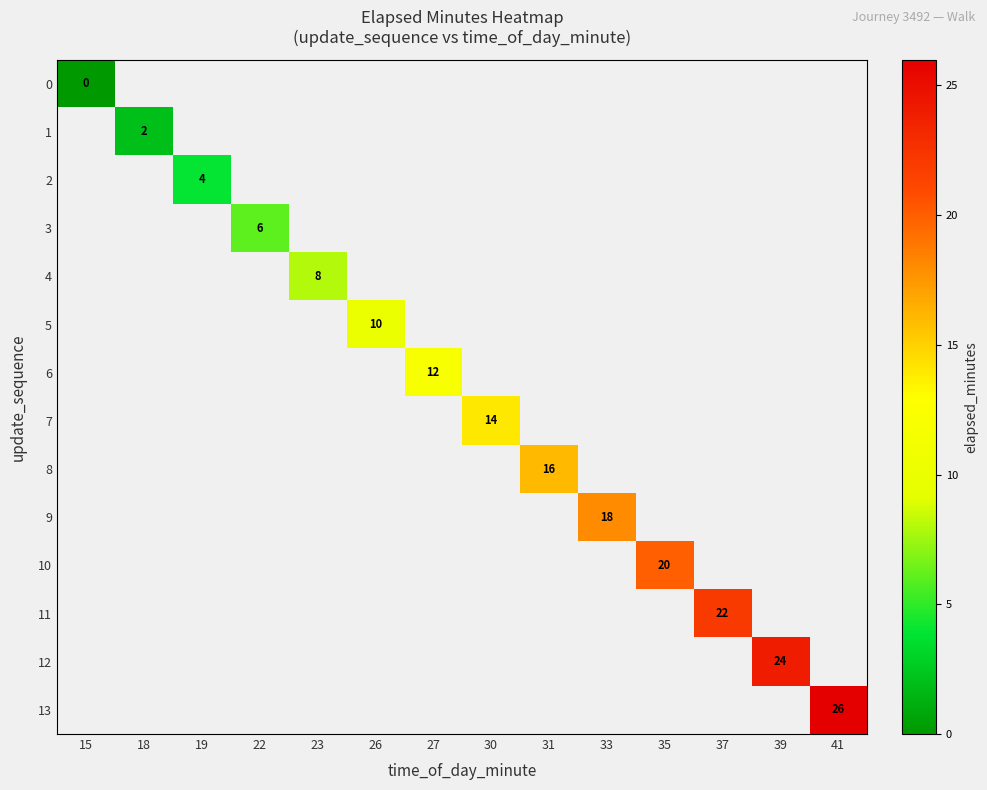

Count the number of data series in this chart.

14